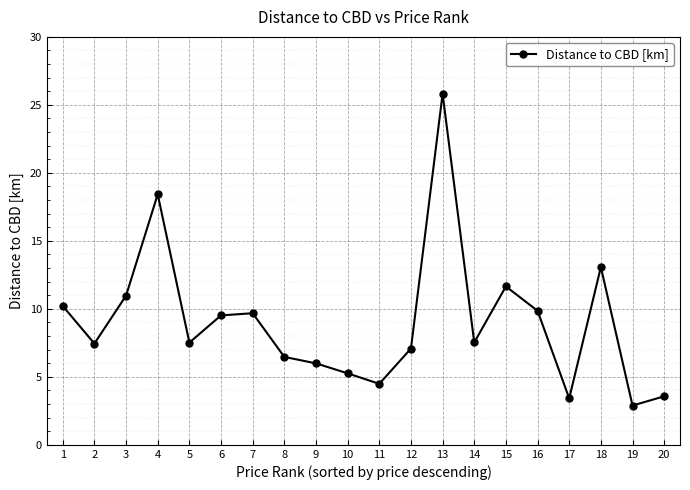

At which label does the data first exceed 7?

1